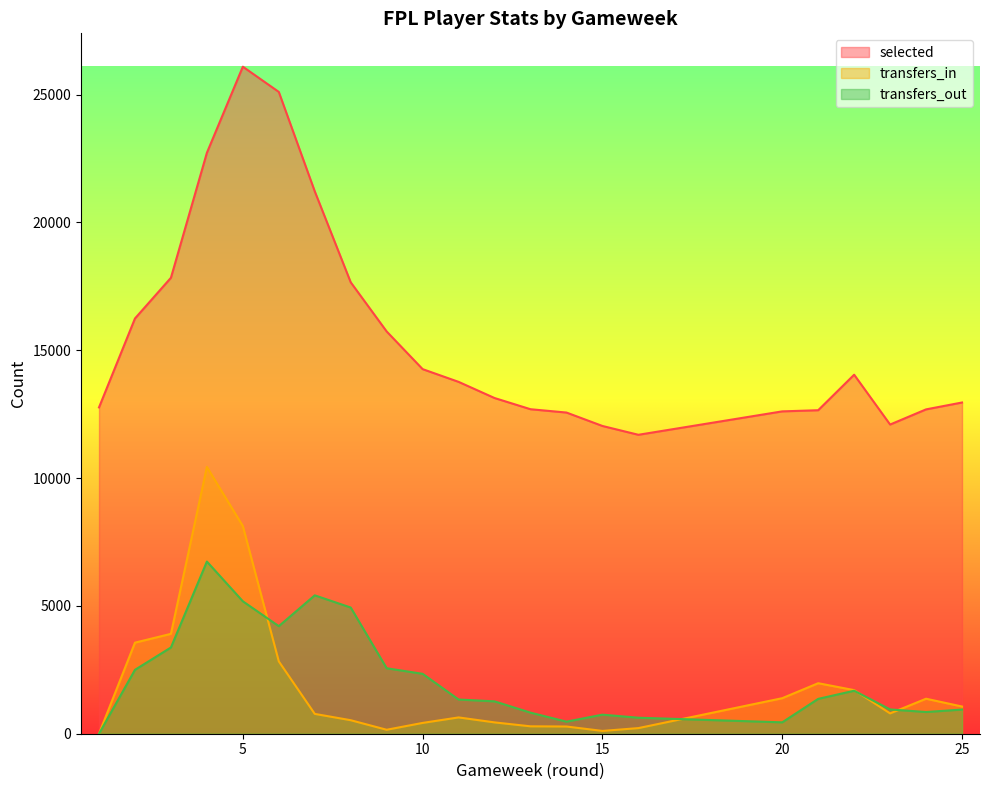

What is the value of the transfers_out point at the 13th from the left?

823.9